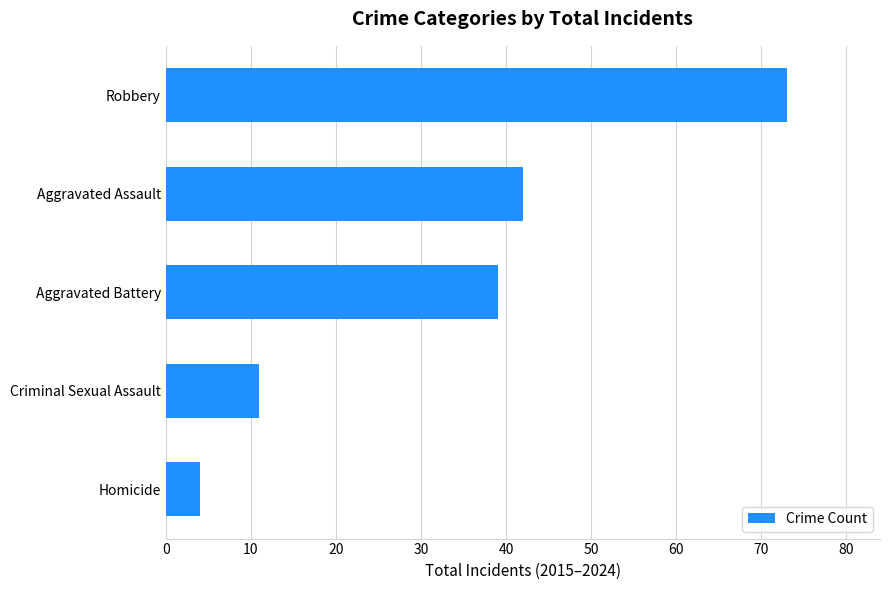

How many categories are shown in the chart?

5